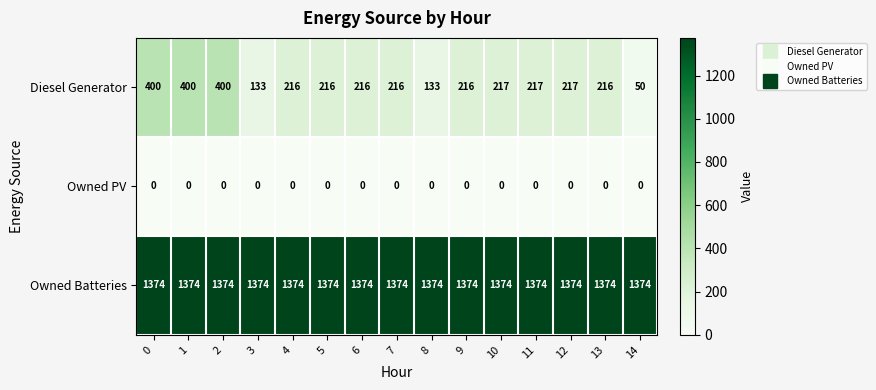

How many data points does each series have?

15